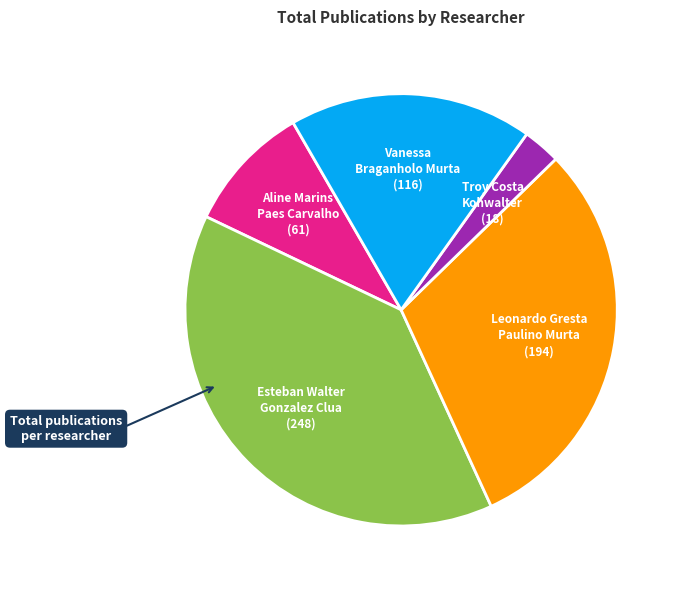

Does any single category account for the majority?

No